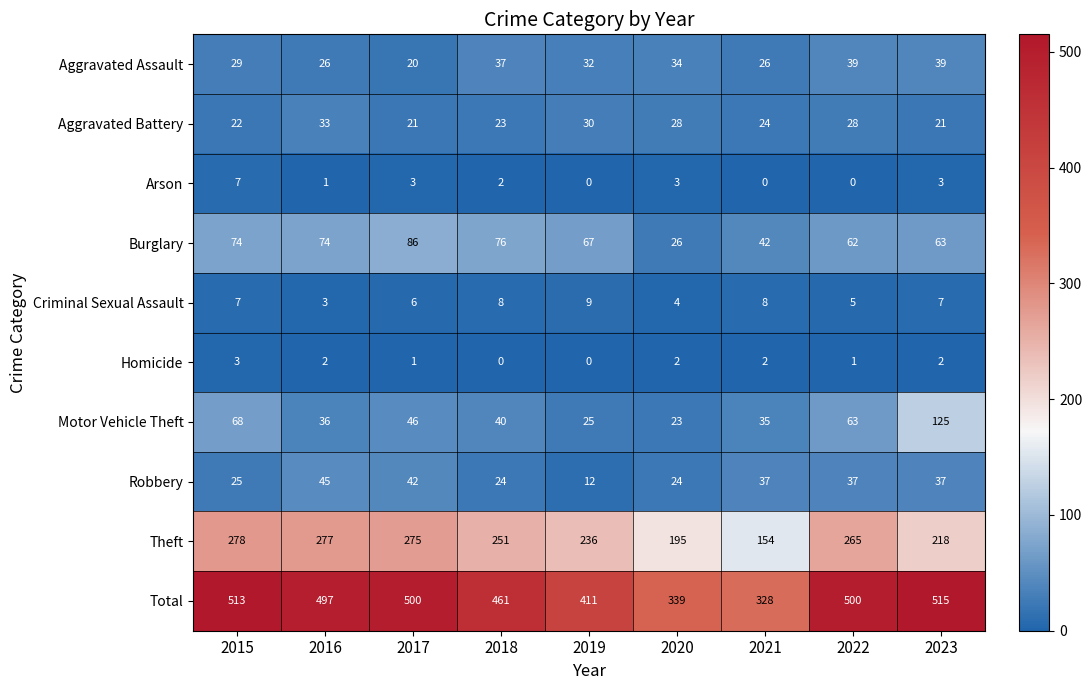

At which label does Theft reach its peak?

2015